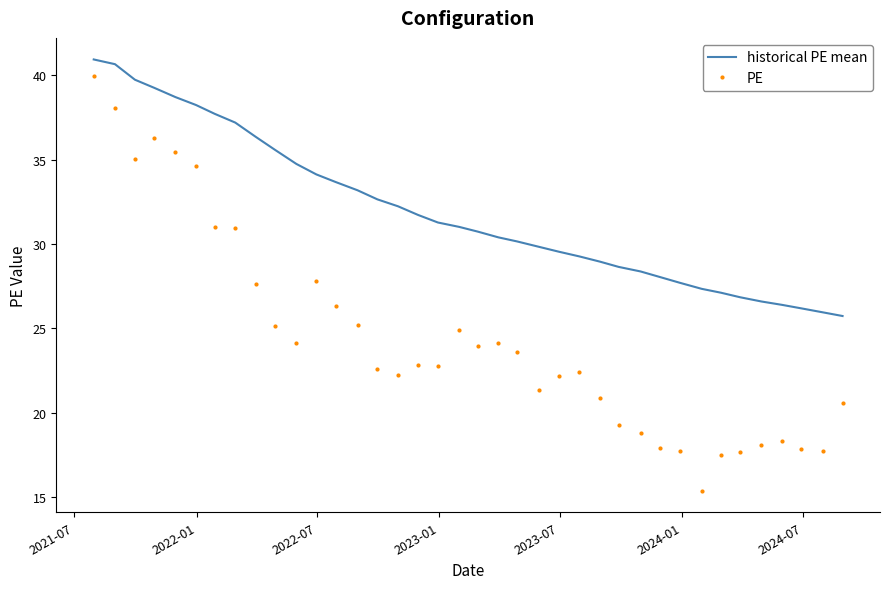

True or false: PE and historical PE mean intersect in this chart.

False